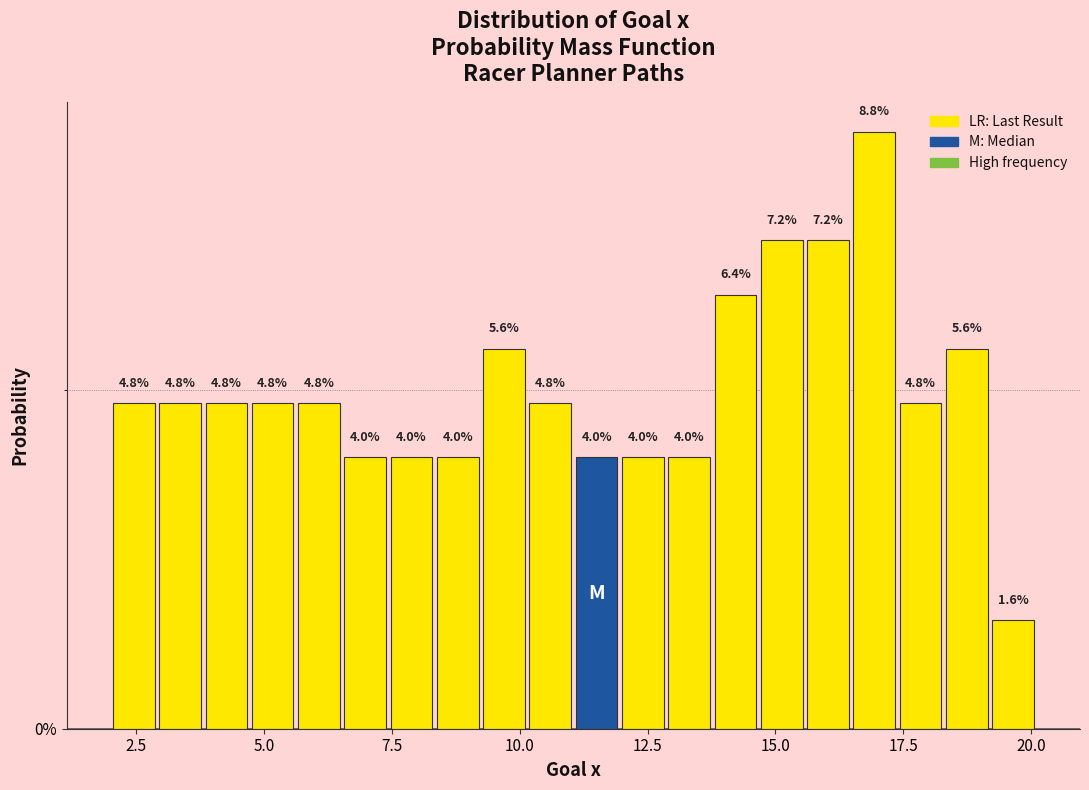

Around what value on the x-axis is the tallest bar? Give the approximate position of its centre, as read against the axis.

17.0